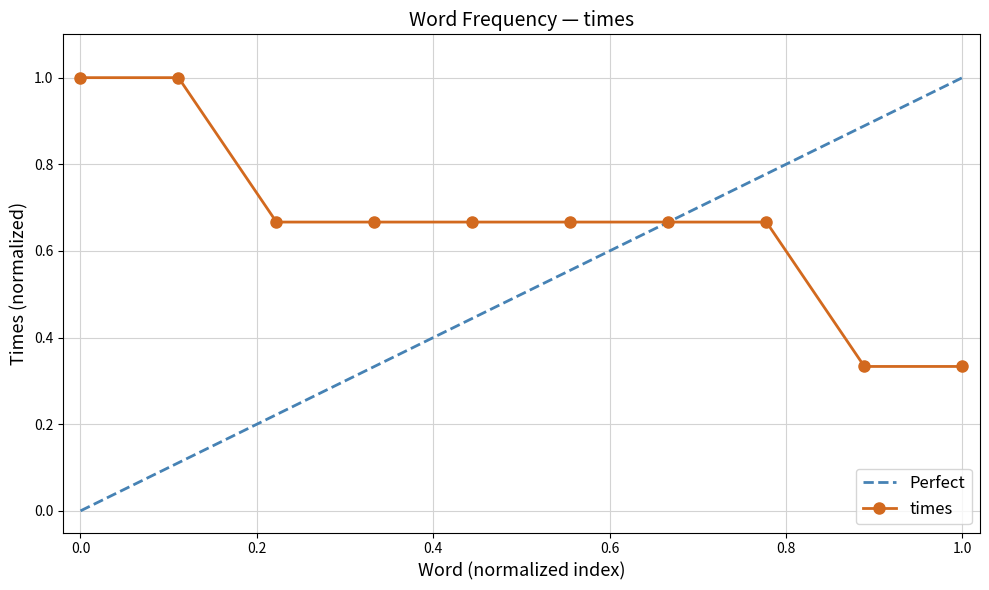

What value does the times series have at 0.0?

1.0